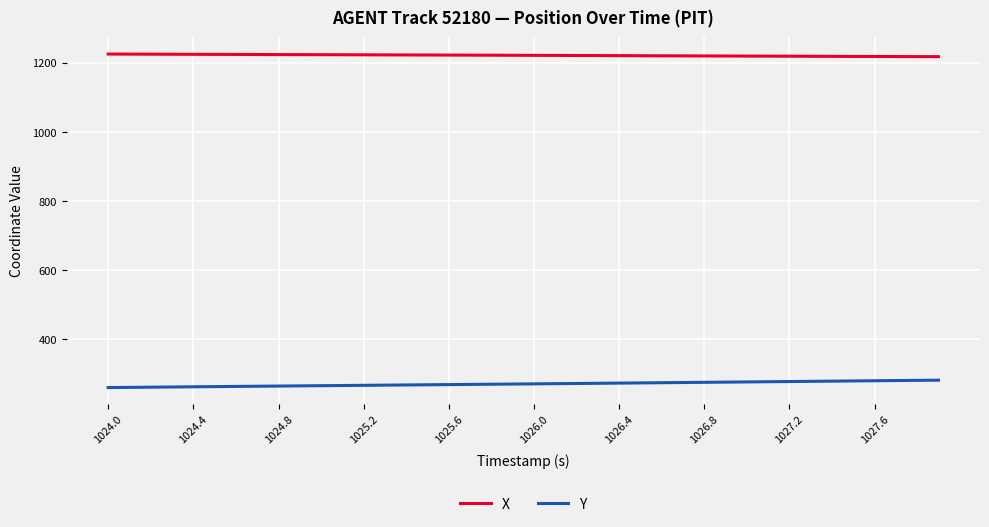

What is the maximum value shown in the chart?

1225.5